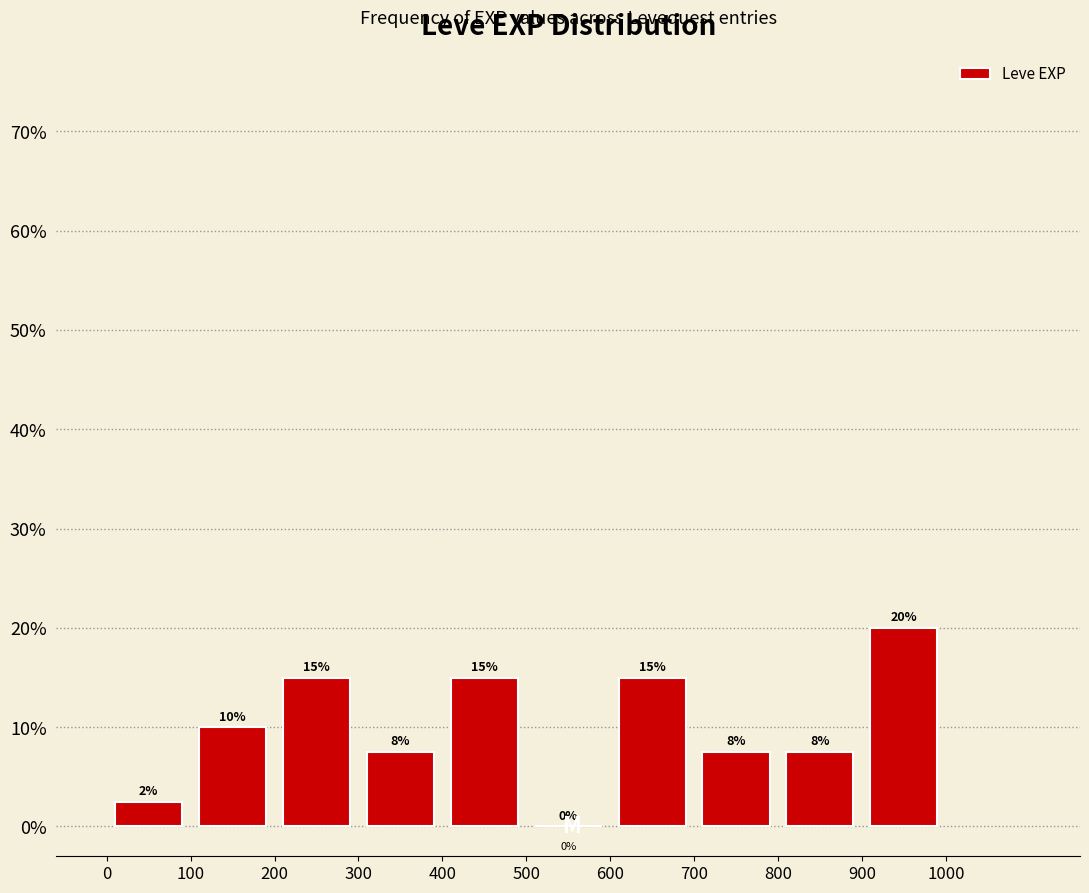

Which range on the x-axis has the tallest bar?

900 to 1000